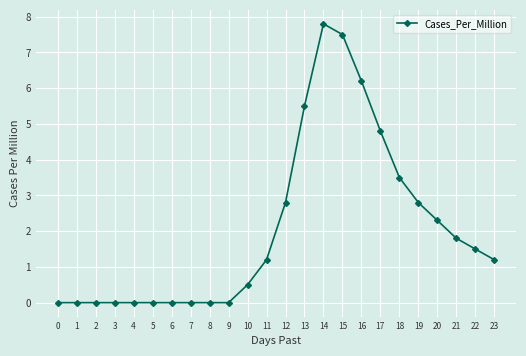

True or false: the data has more than 0 interior local peaks.

True